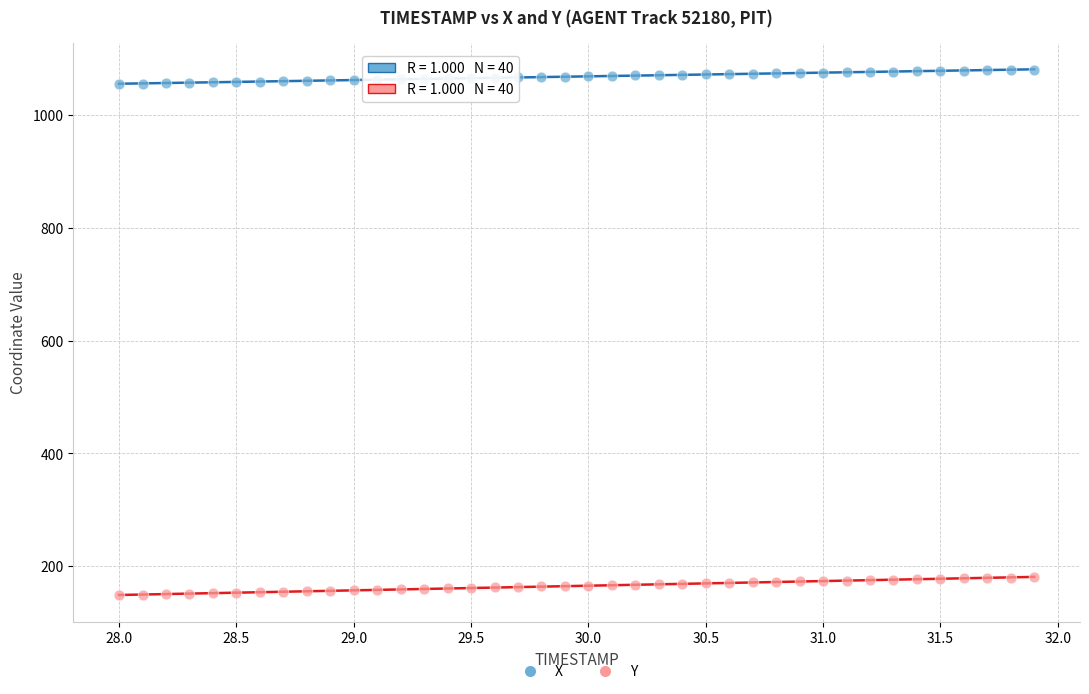

Across all data points, what is the range of X values (max minus min)?

3.9